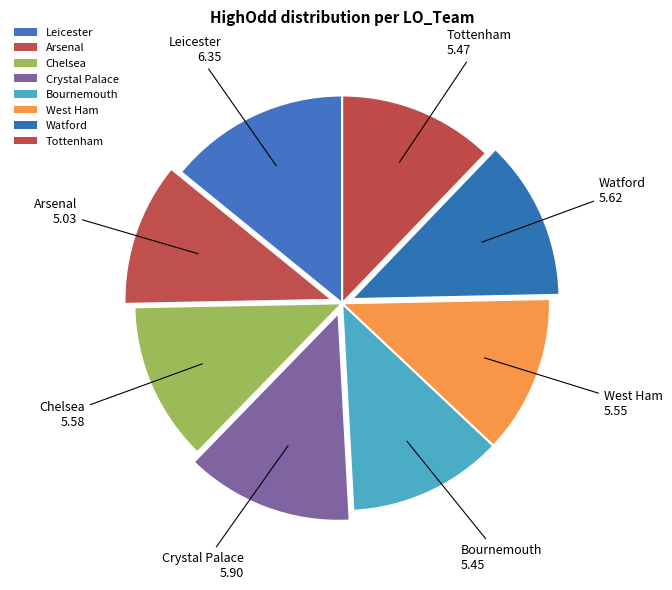

How many slices are in this pie chart?

8